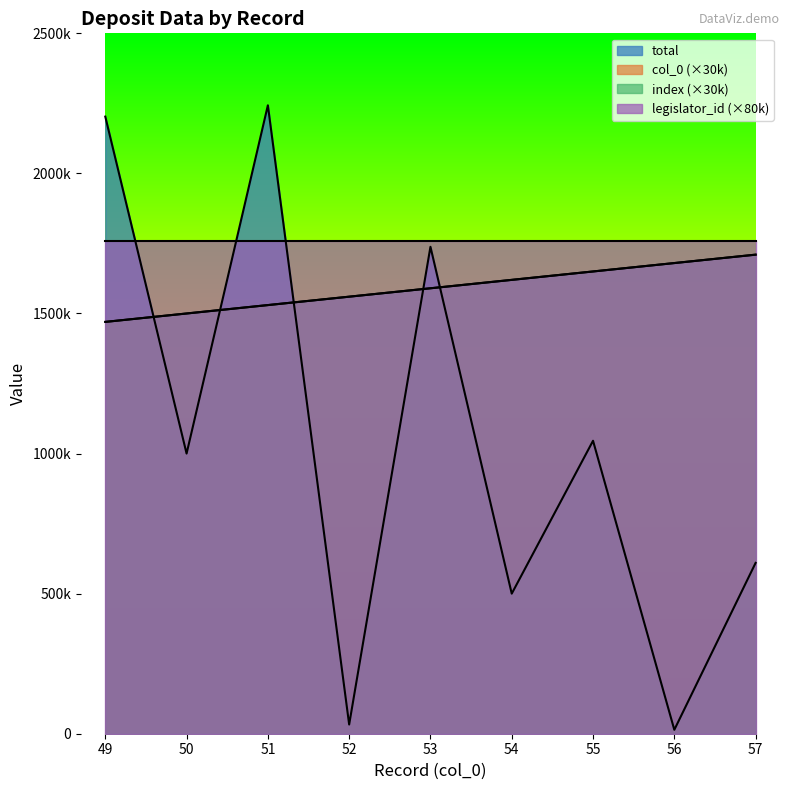

Does the chart display data point markers on the line(s)?

No